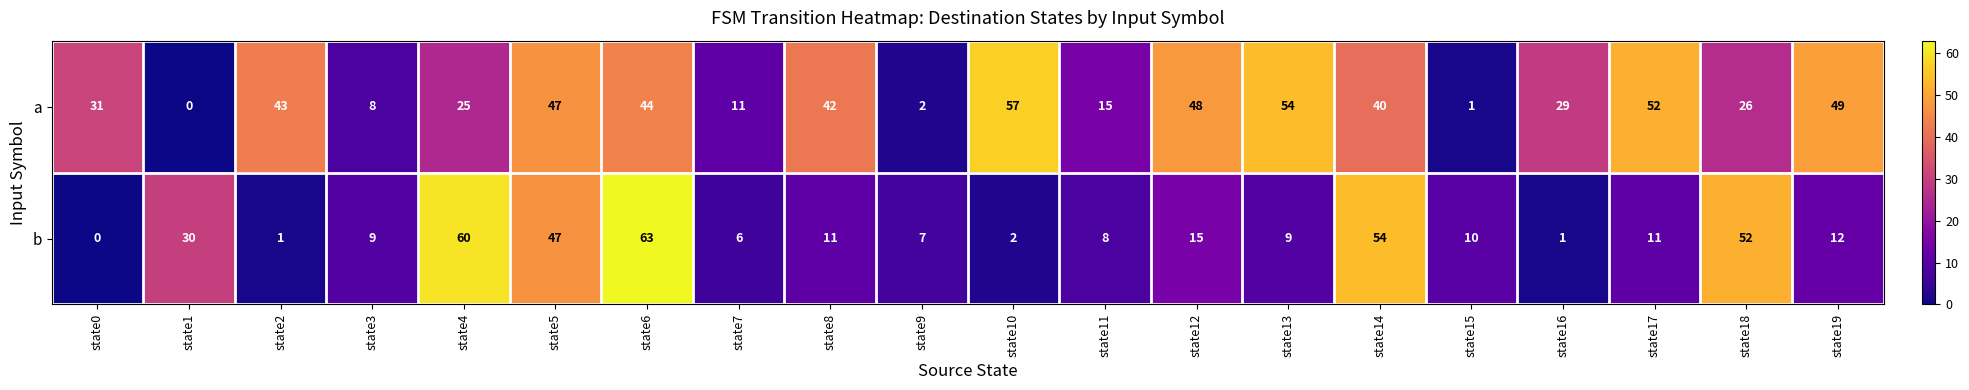

At which category is the sum across all series the highest?

state6